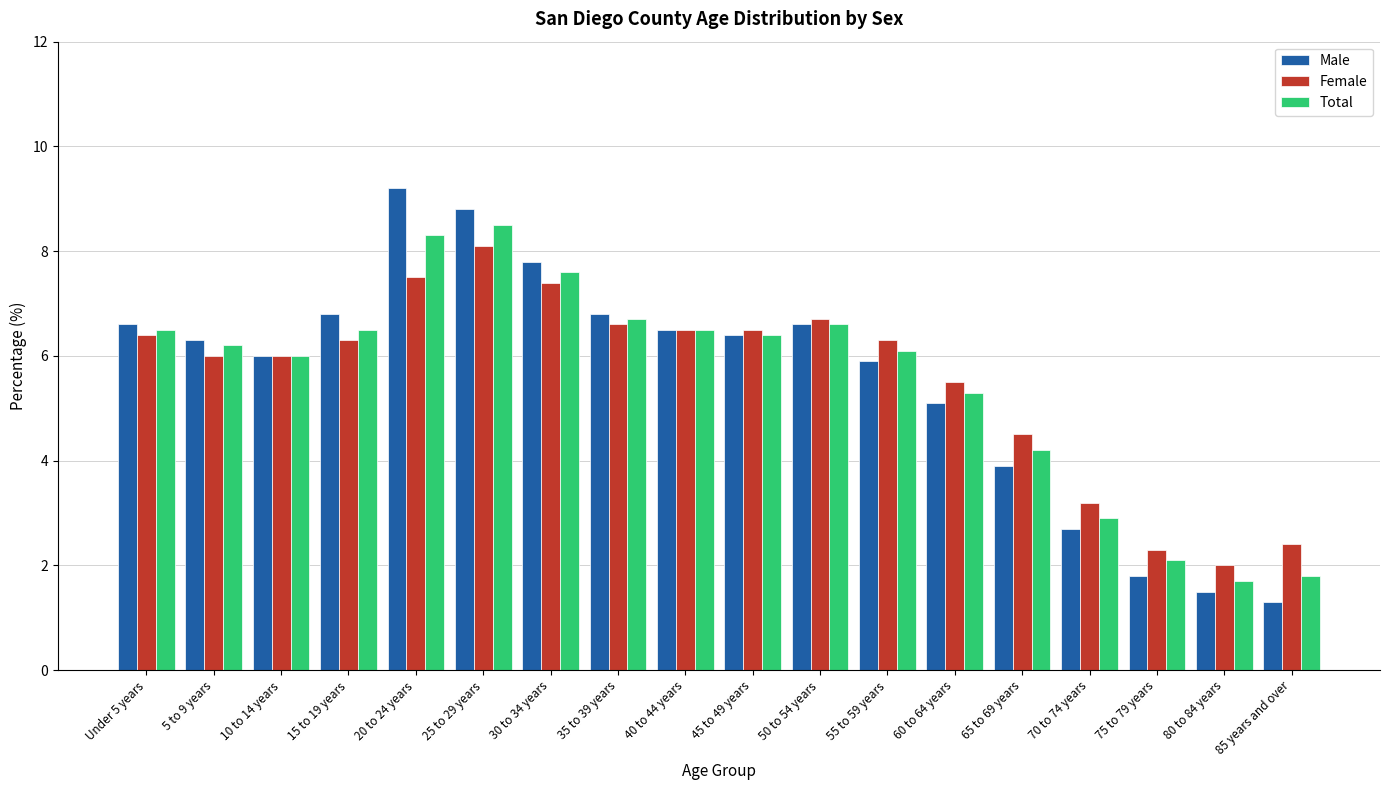

What is the minimum value for Female?

2.0